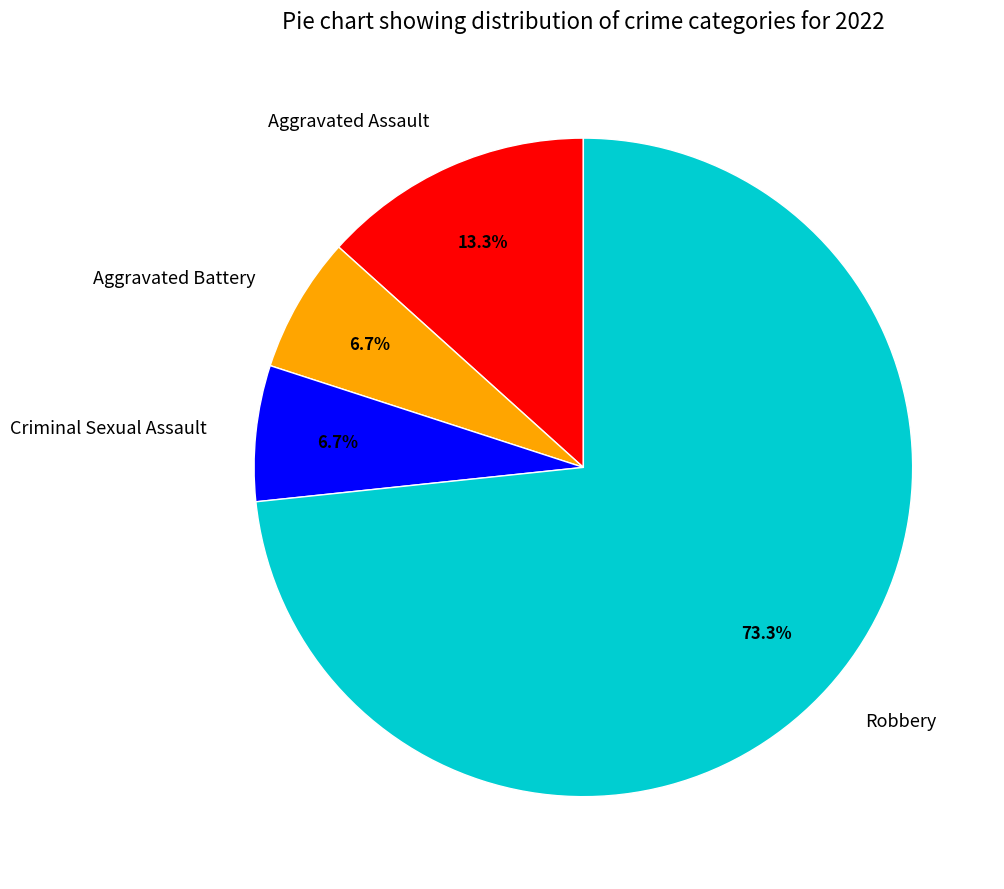

To the nearest percent, what is the difference between the Aggravated Battery and Aggravated Assault slice percentages?

7%